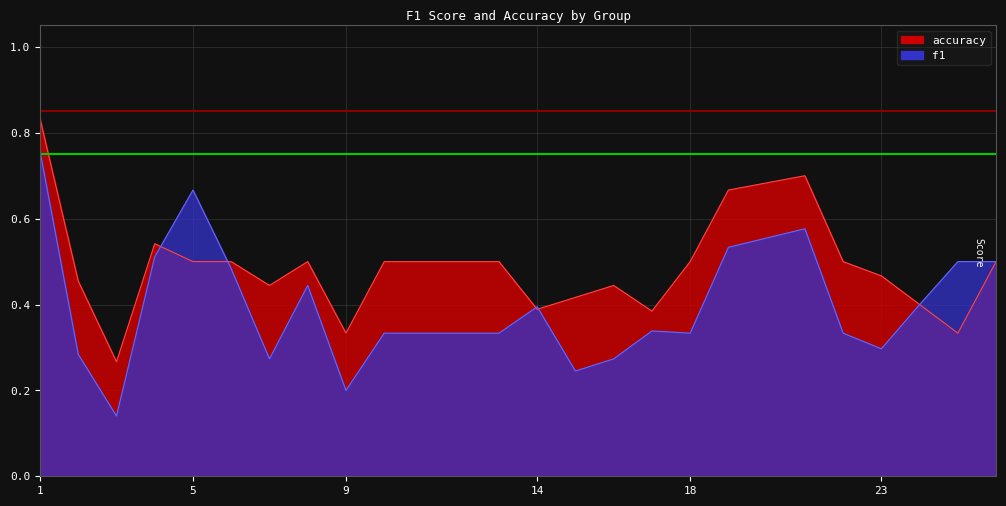

At which category does f1 reach its first local valley?

3